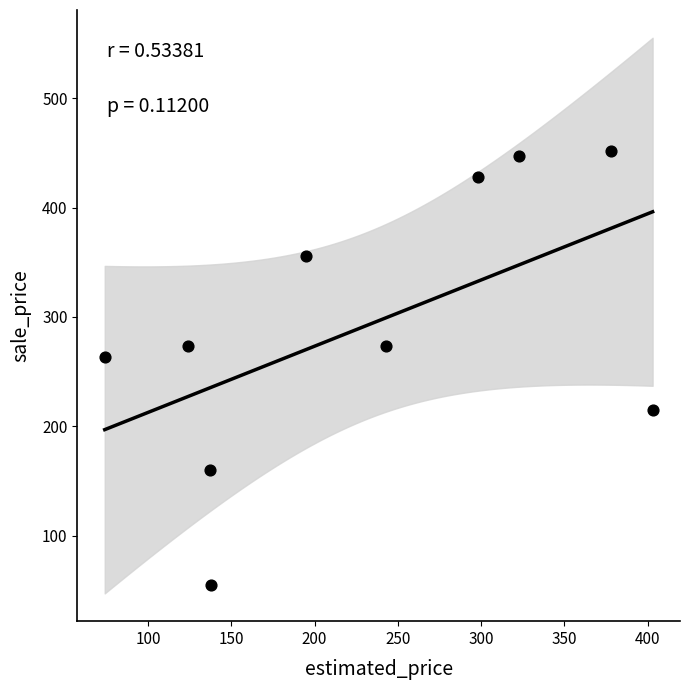

What Y value in the scatter plot is closest to 253?

263